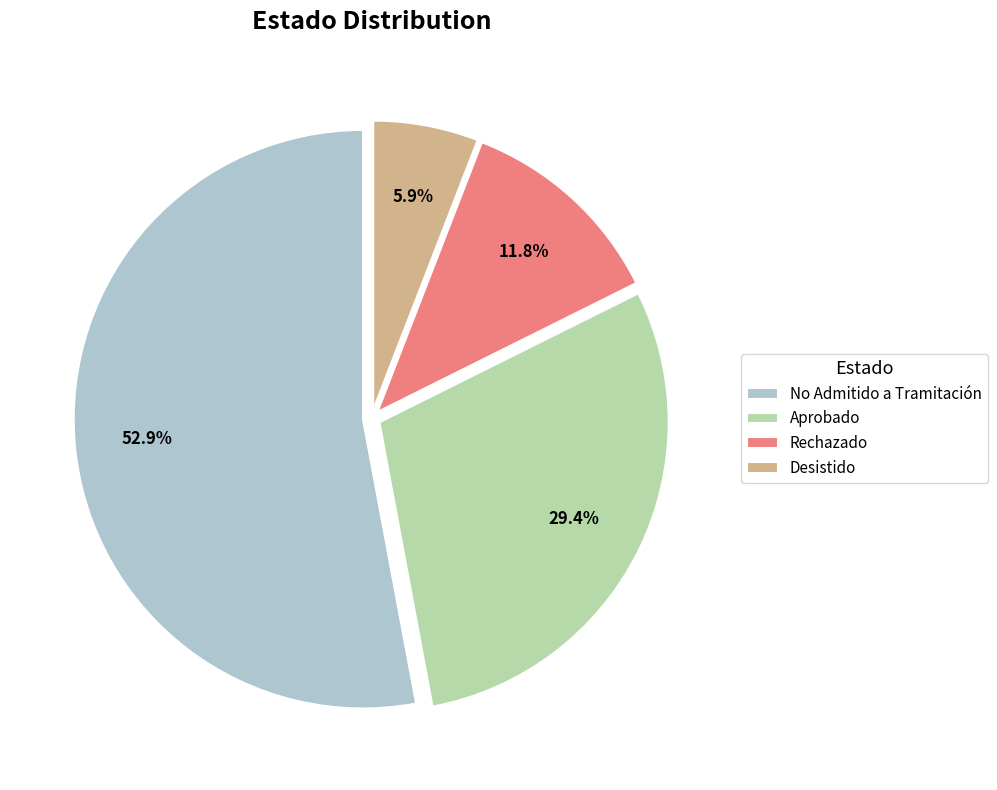

Rank the categories by value from highest to lowest.

No Admitido a Tramitación, Aprobado, Rechazado, Desistido